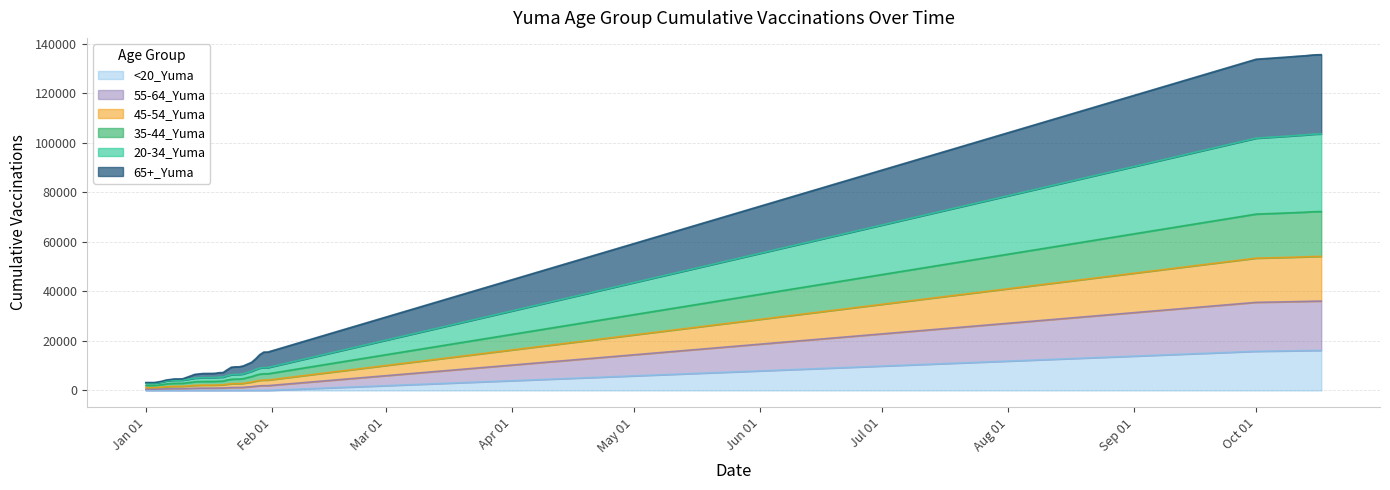

What are all the series names shown in the legend?

<20_Yuma, 55-64_Yuma, 45-54_Yuma, 35-44_Yuma, 20-34_Yuma, 65+_Yuma